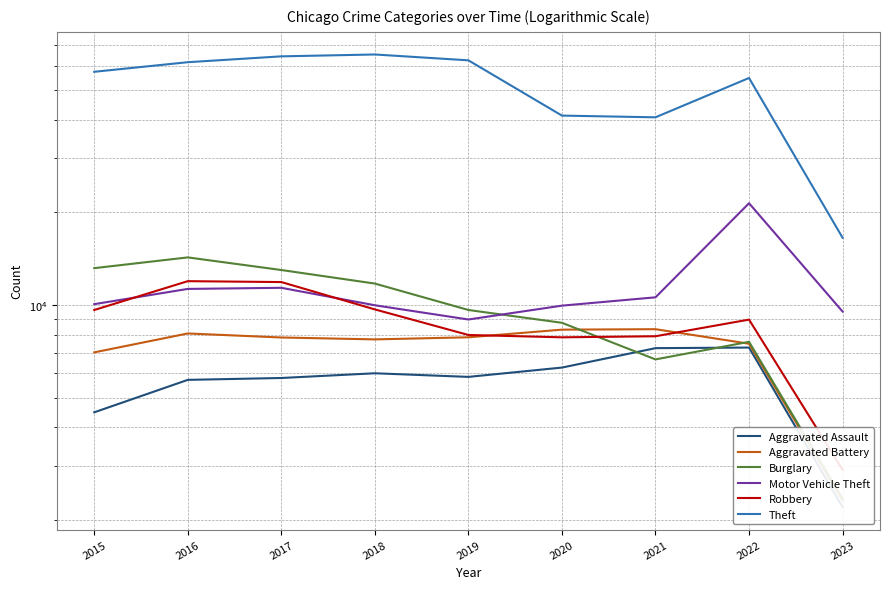

How many values in the Theft series exceed 57350?

4